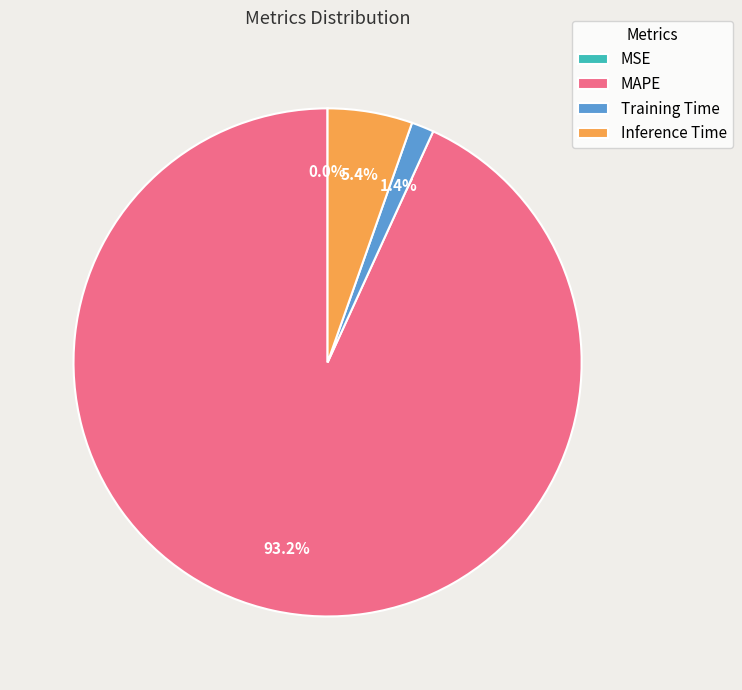

Which slice is the largest?

MAPE